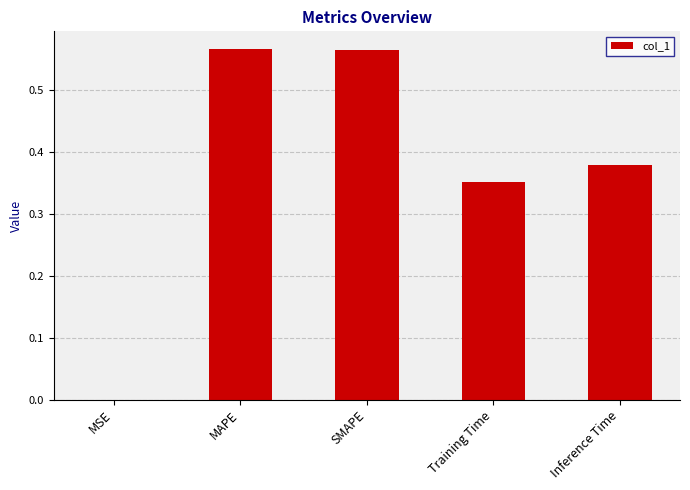

What is the sum of all values?

1.9